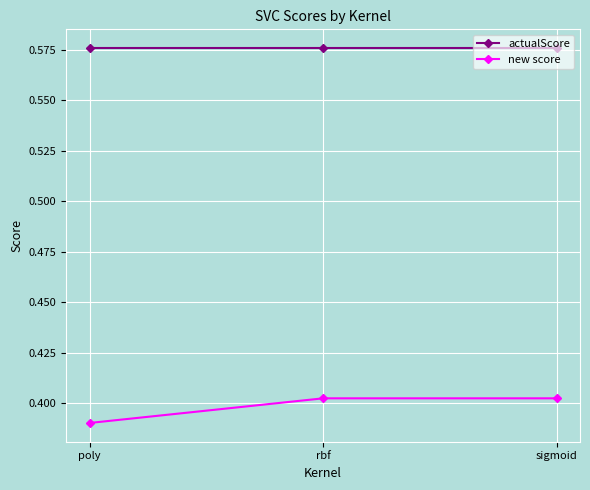

At which label is new score closest to 0?

poly